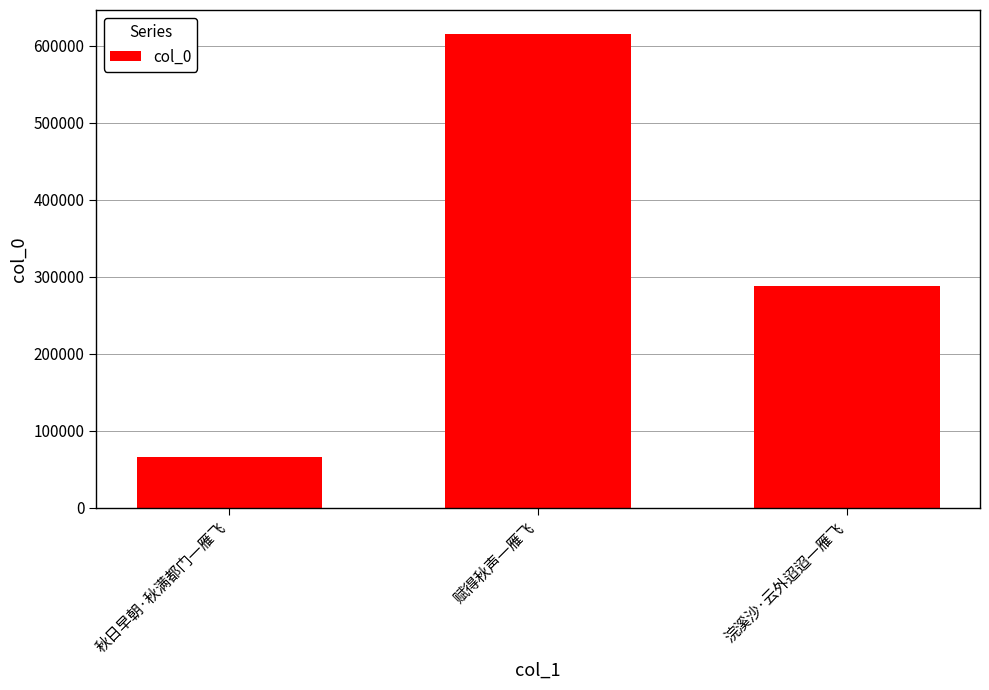

Which label corresponds to the smallest value in the chart?

秋日早朝·秋满都门一雁飞